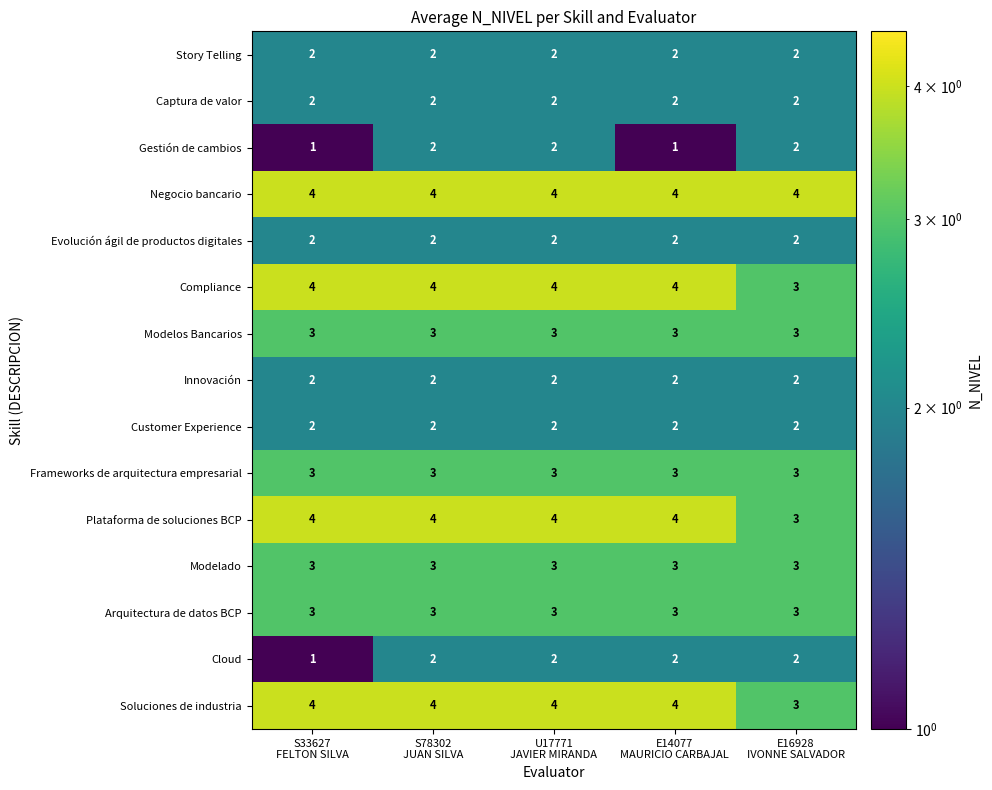

How many data points does each series have?

5